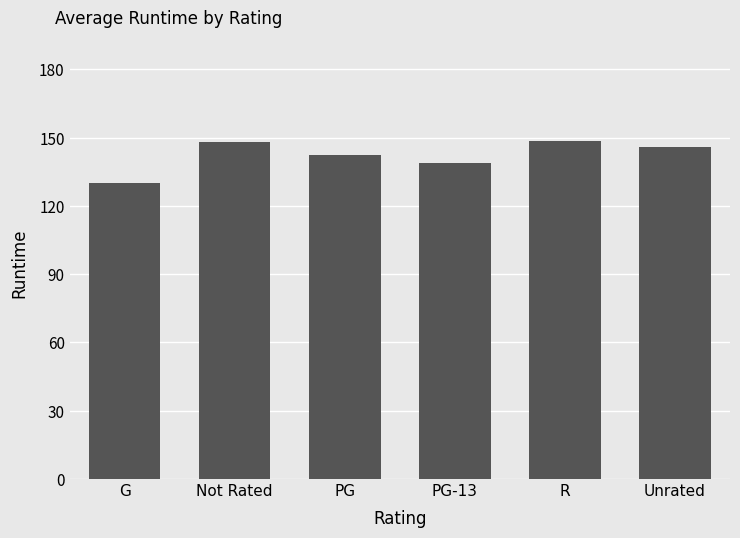

Approximately how many times larger is the value at Unrated compared to PG?

1.0